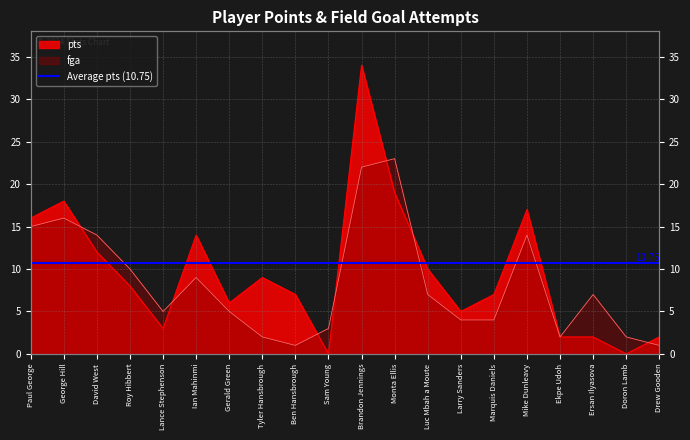

What are all the series names shown in the legend?

pts, fga